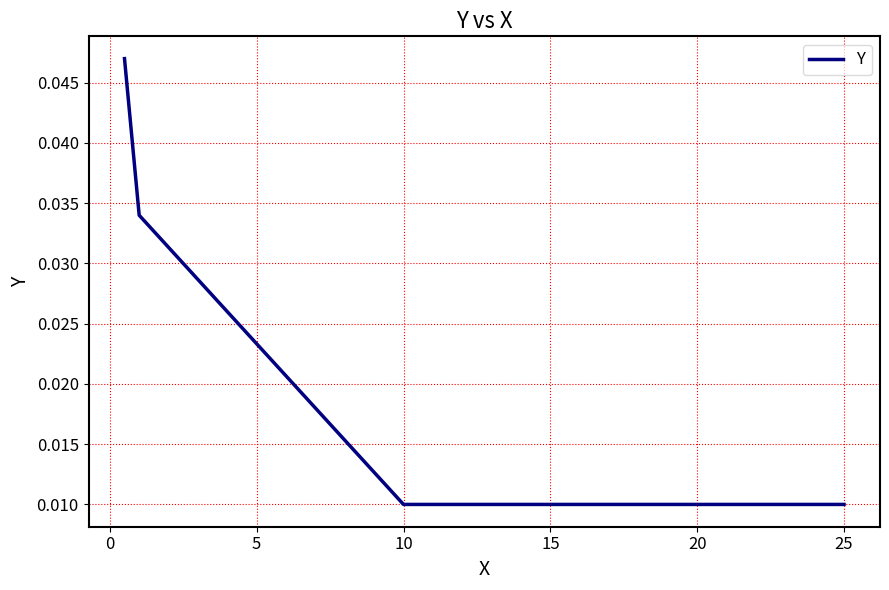

True or false: the data has more than 1 interior local peaks.

False